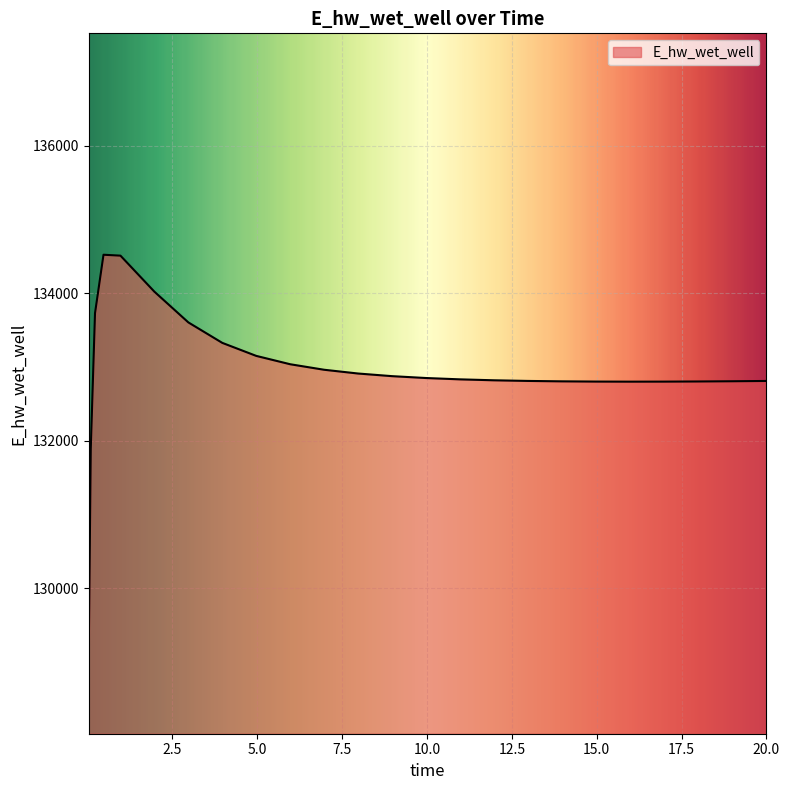

What is the difference between the second highest and second lowest values?

2613.6